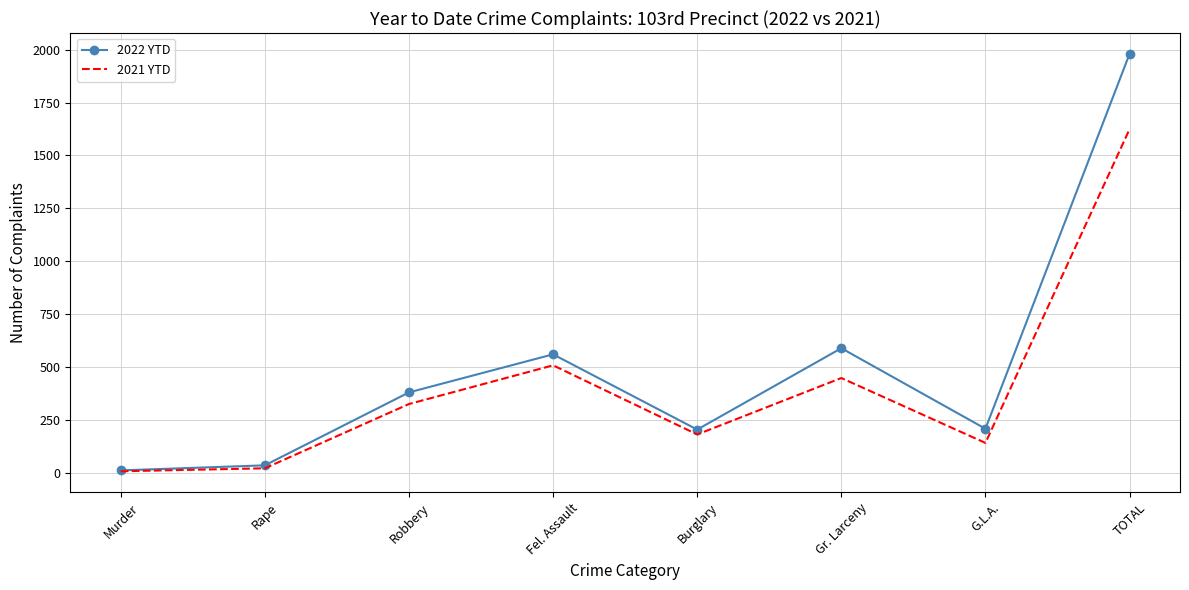

The value of 2022 YTD at Robbery is 379. True or false?

True